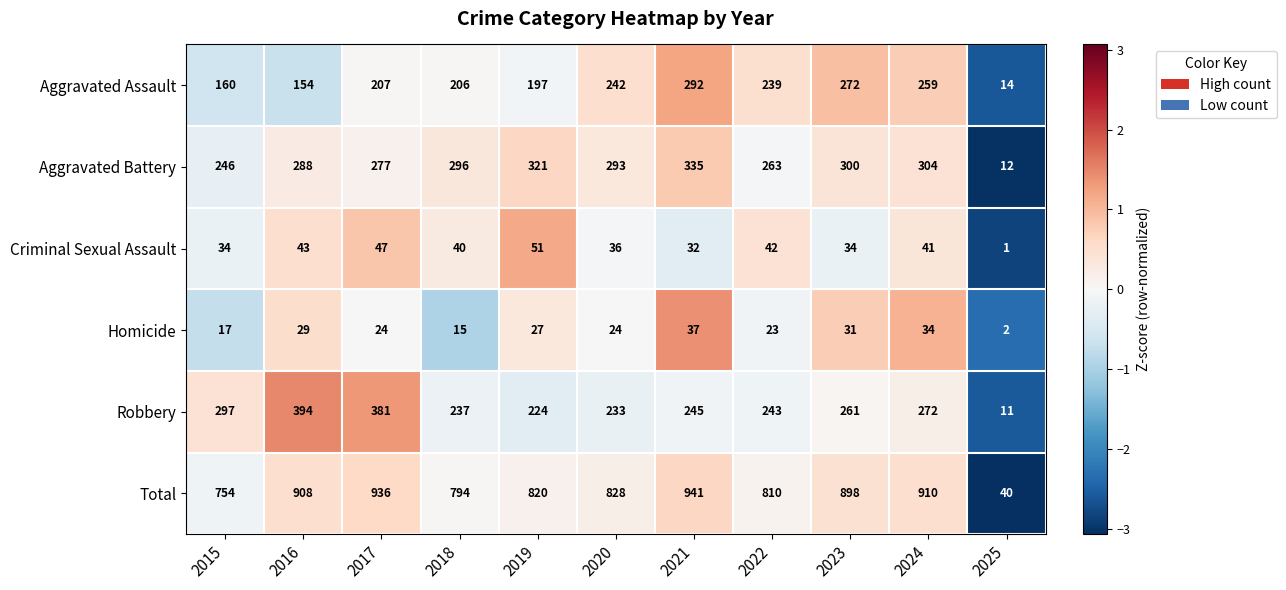

Which series has the widest spread of values?

Total